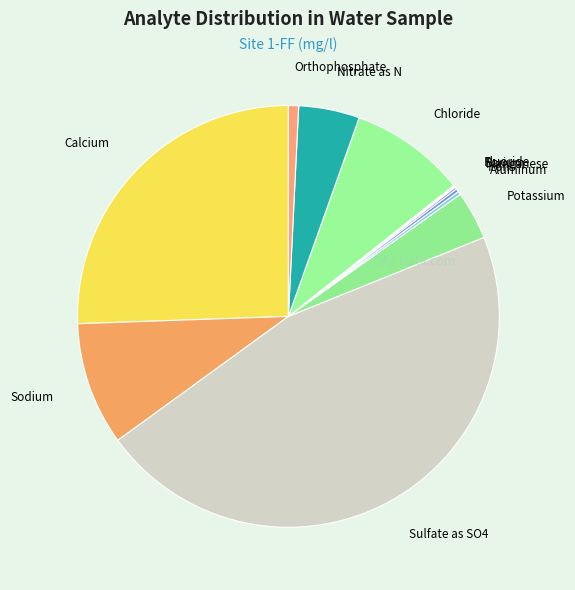

Is there a majority slice in this chart?

No